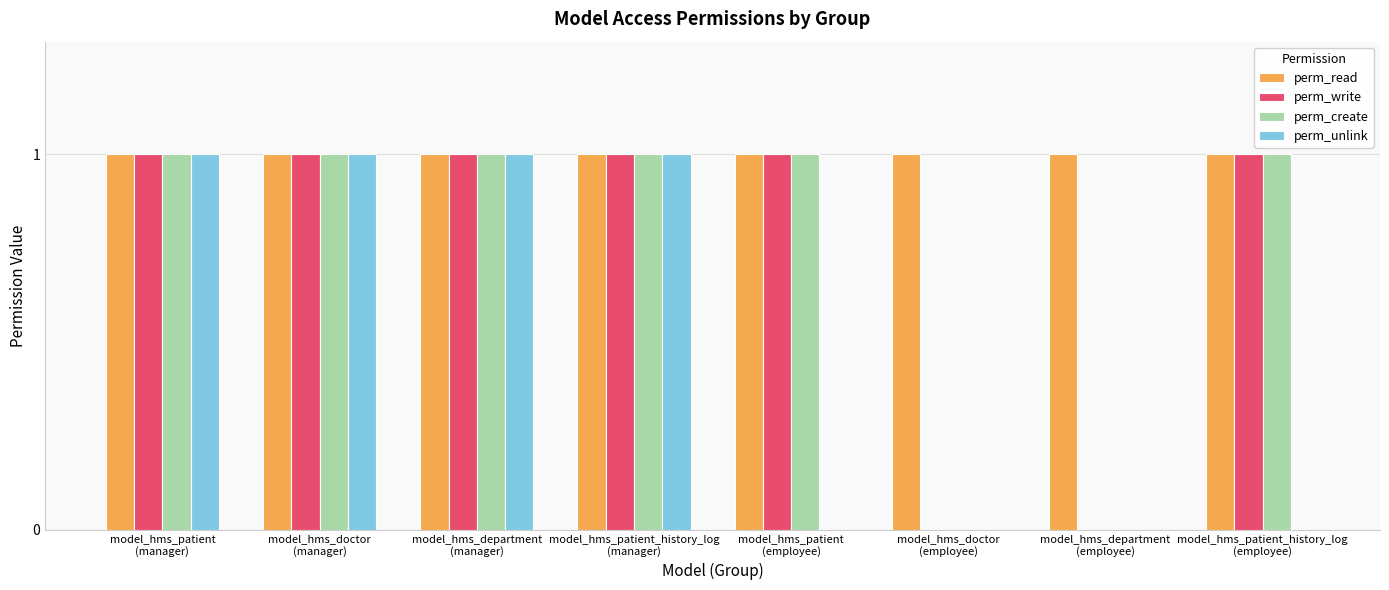

Reading left to right, transcribe all the data shown in this chart.

perm_read: 1	1	1	1	1	1	1	1
perm_write: 1	1	1	1	1	0	0	1
perm_create: 1	1	1	1	1	0	0	1
perm_unlink: 1	1	1	1	0	0	0	0